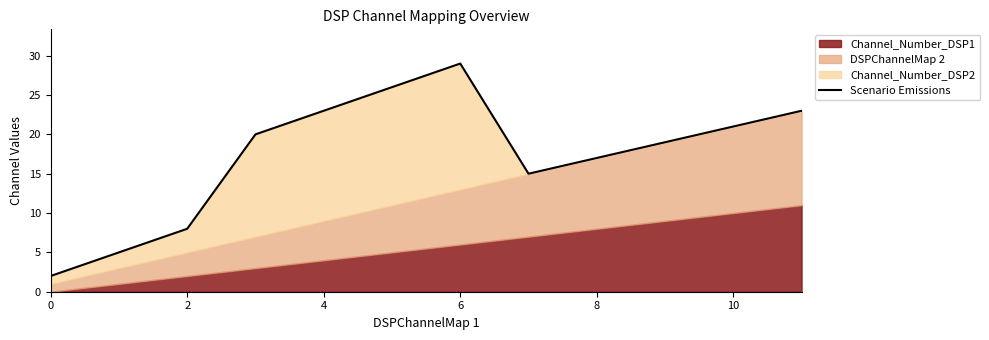

Which has a higher value, 10 or 6?

10